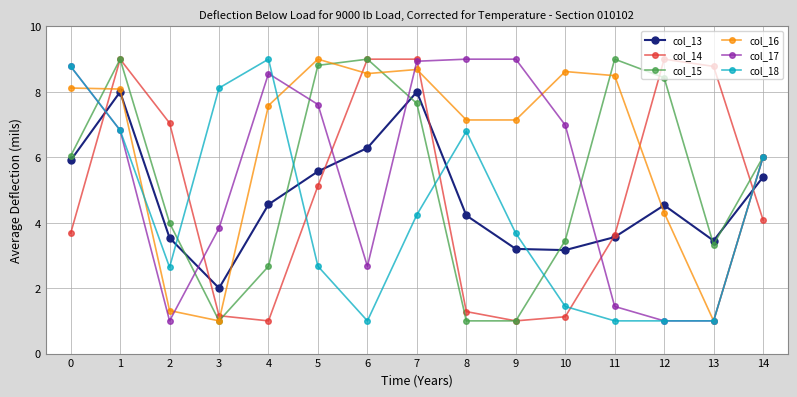

At 4, list the series in order from smallest to largest.

col_14, col_15, col_13, col_16, col_17, col_18